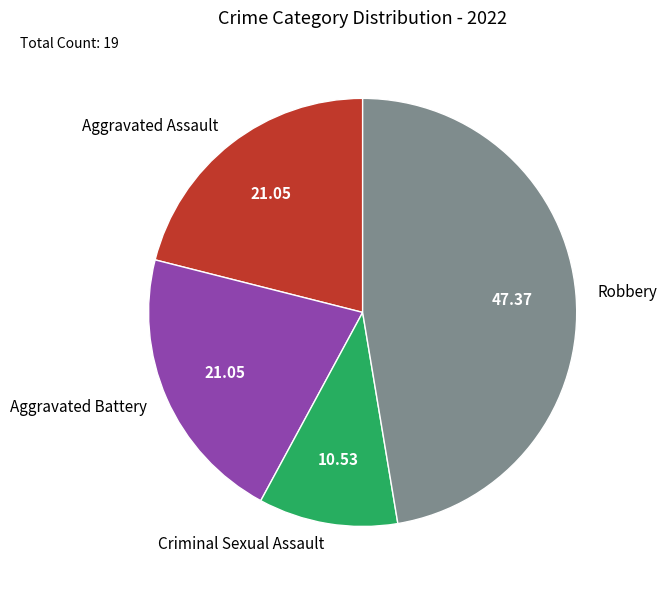

Is it true that Aggravated Battery is 9% of the pie?

False